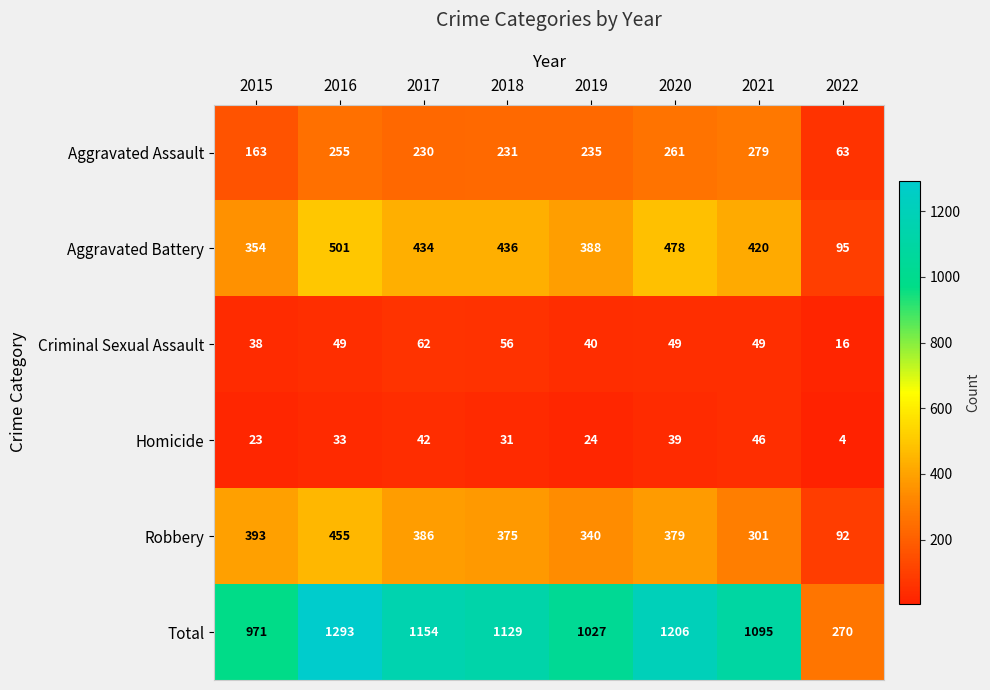

How many series are shown in this chart?

6